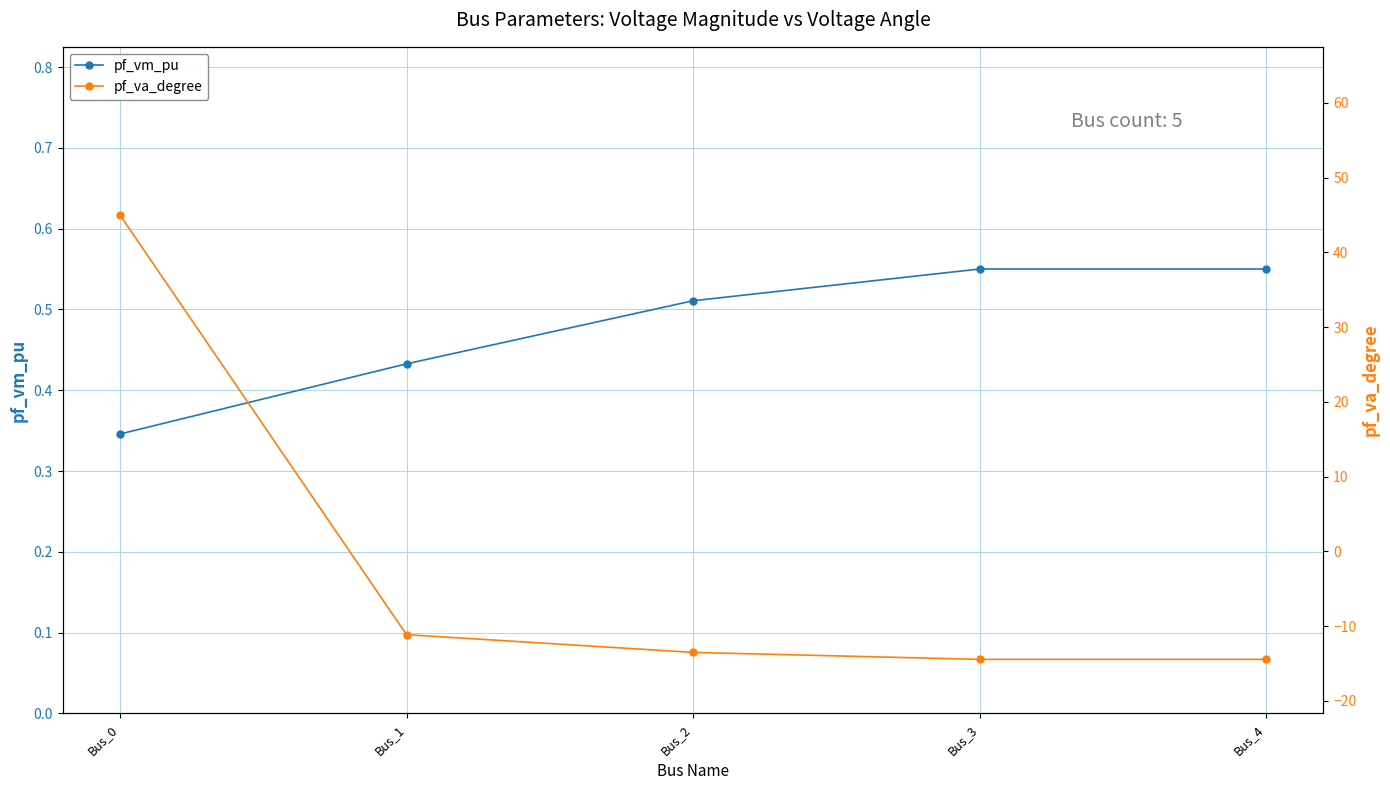

What is the value of the pf_vm_pu point at the 1st from the left?

0.3